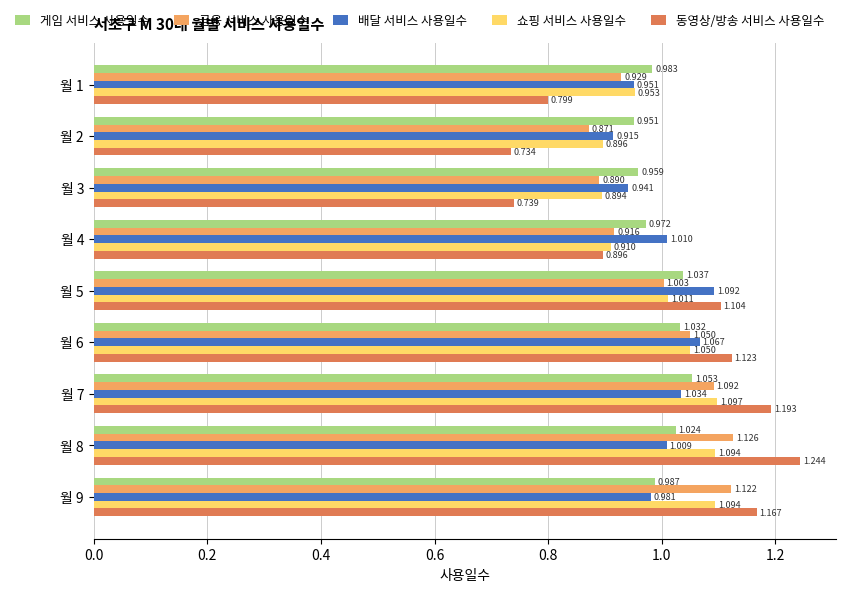

List the series in order of their peak value, highest first.

동영상/방송 서비스 사용일수, 금융 서비스 사용일수, 쇼핑 서비스 사용일수, 배달 서비스 사용일수, 게임 서비스 사용일수